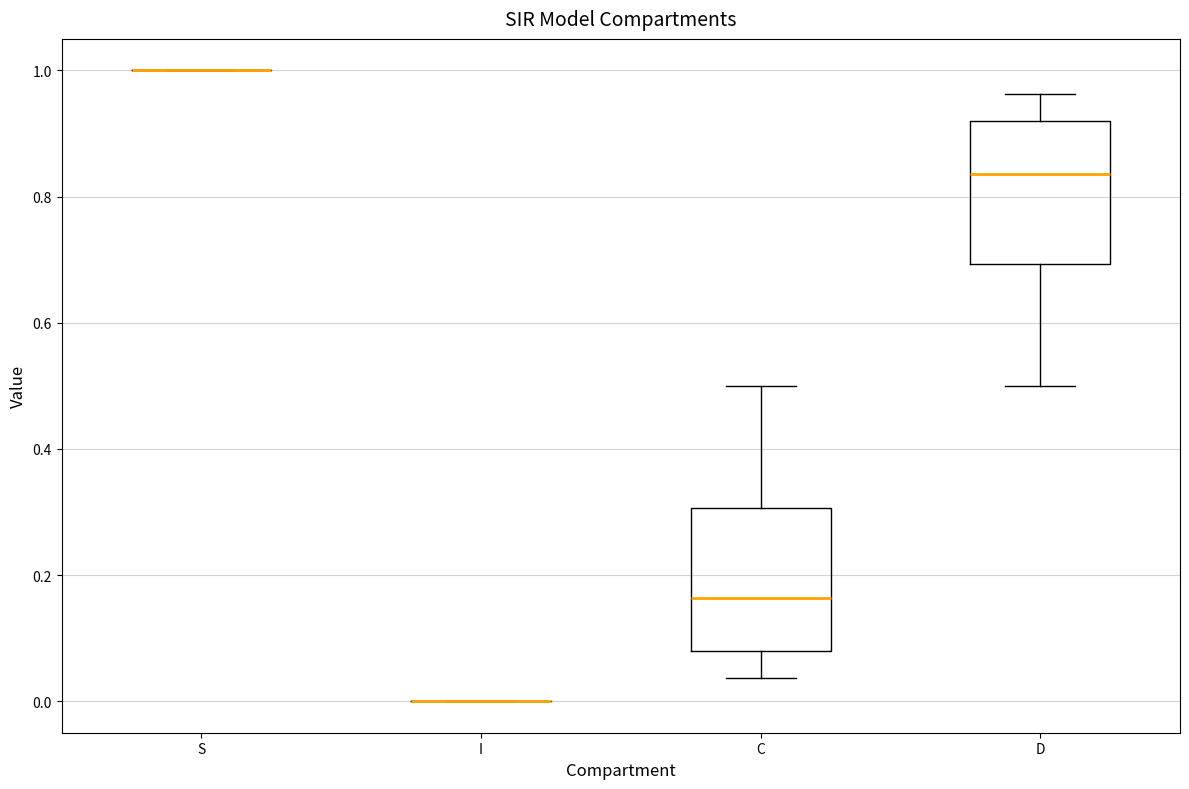

Reading left to right, transcribe this box plot: for each box, give where its median line is, the range the box spans, and where its two whiskers end, as read against the y-axis. The values are not printed on the chart, so give them approximately, as read against the axis.

S: box collapsed to a line at 1.00, whiskers 1.00 to 1.00
I: box collapsed to a line at 0.00, whiskers 0.00 to 0.00
C: median 0.16, box 0.08 to 0.30, whiskers 0.04 to 0.50
D: median 0.84, box 0.70 to 0.92, whiskers 0.50 to 0.96